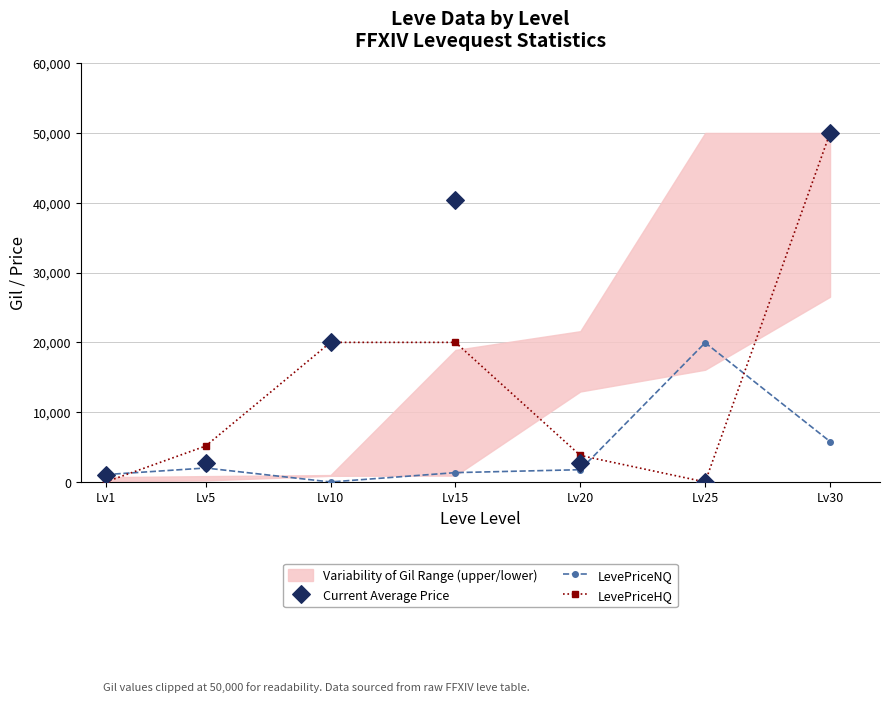

At how many categories does at least one series exceed 10624?

4